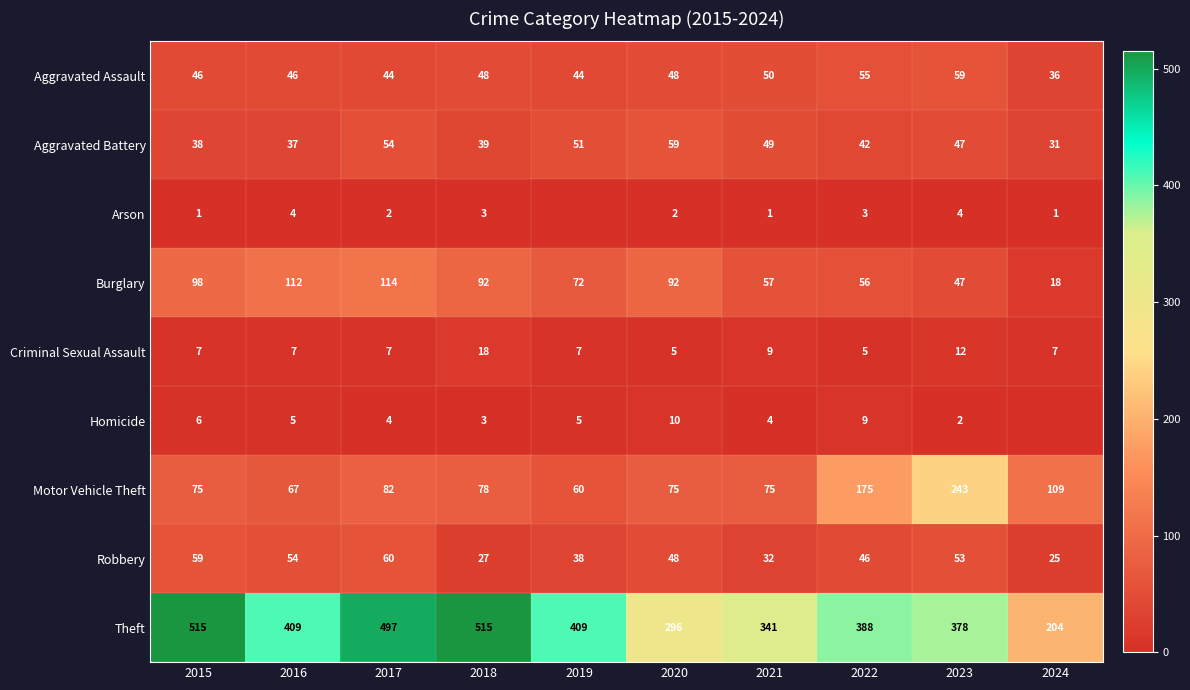

What is the sum of the Burglary values at 2019 and 2023?

119